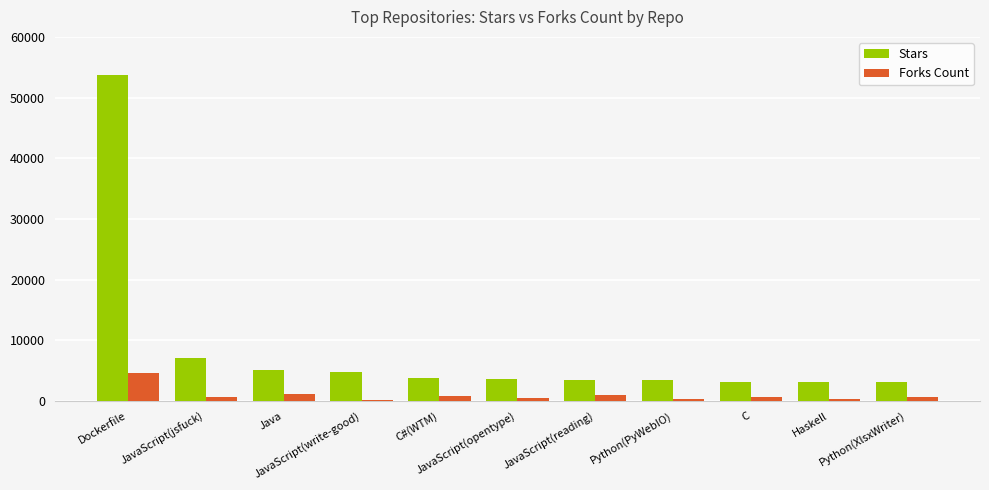

Rank the series at JavaScript(opentype) from highest to lowest value.

Stars, Forks Count